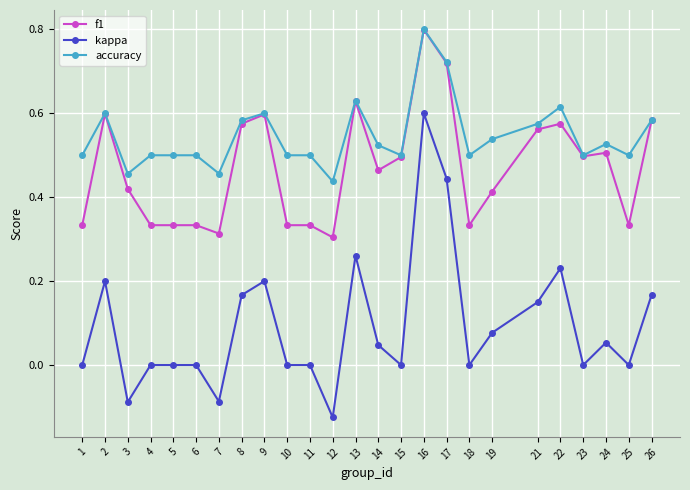

The value of f1 at 23 is 0.5. True or false?

True